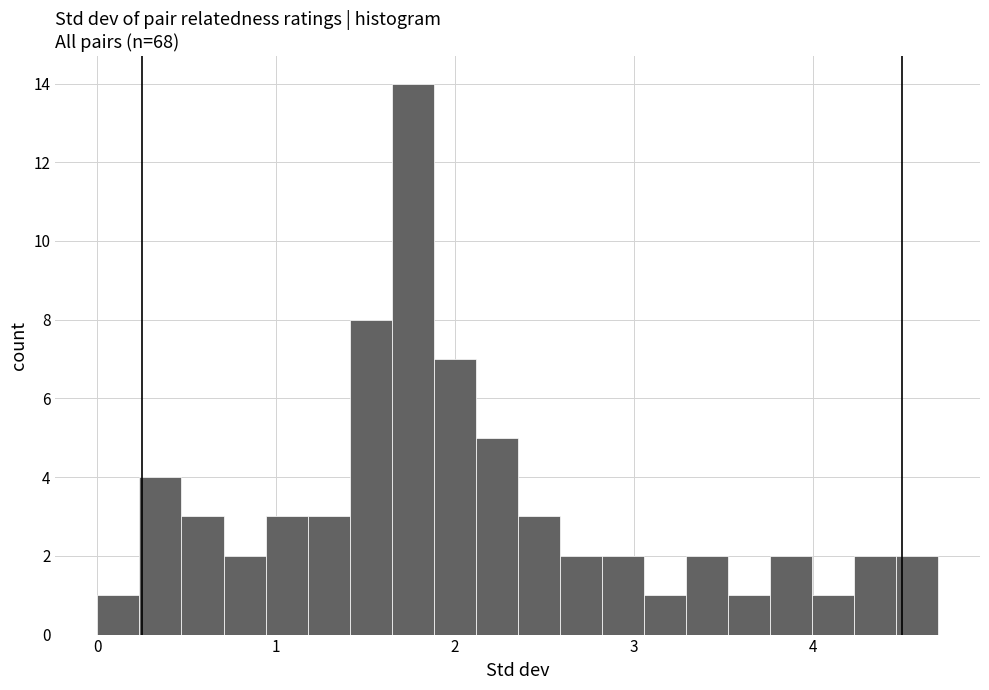

Read against the x-axis, roughly where is the centre of the tallest bar?

1.8